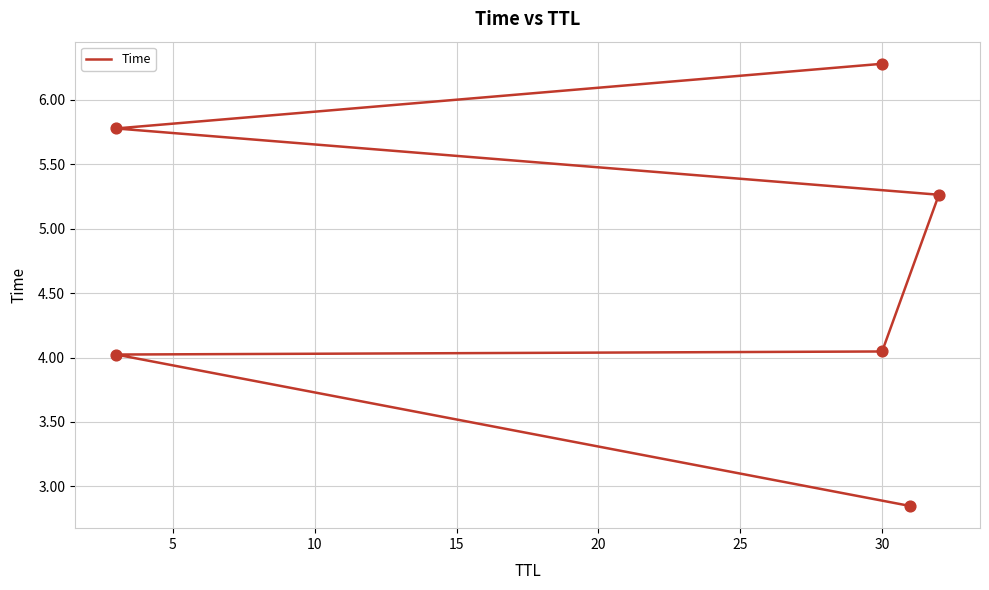

Which has a higher value, 25 or 5?

25